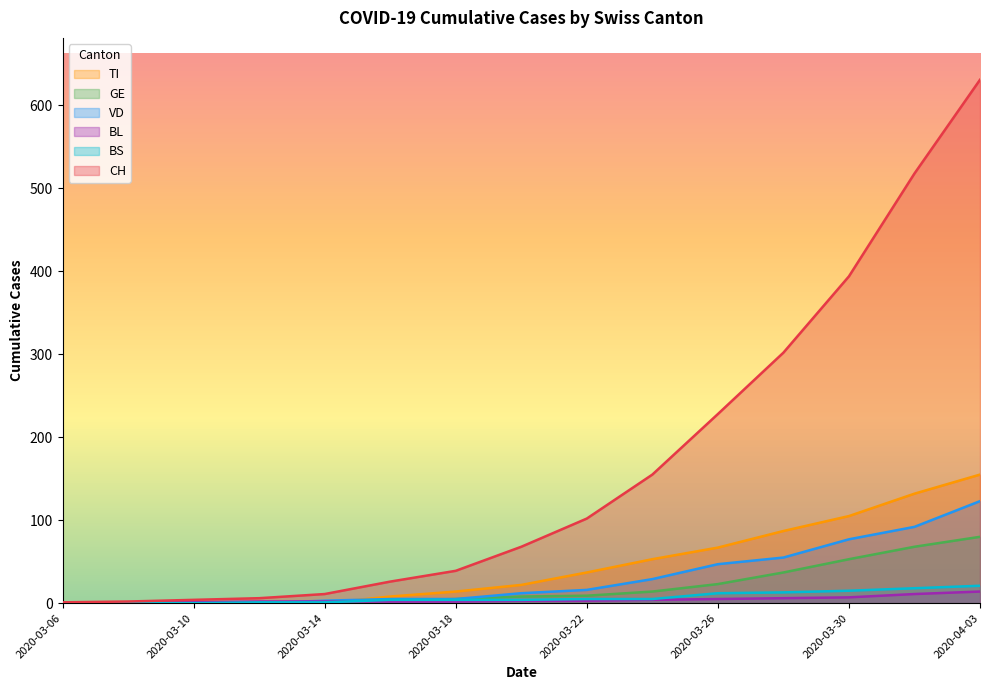

Which series ends up on top after the final intersection of TI and BS?

TI